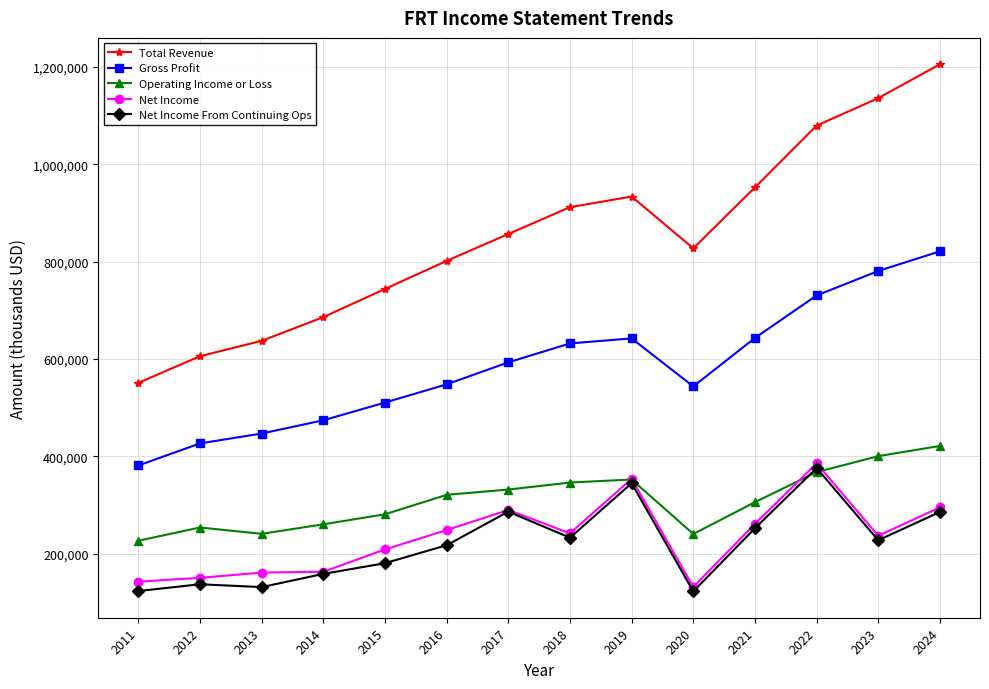

Count the number of categories in the chart.

14